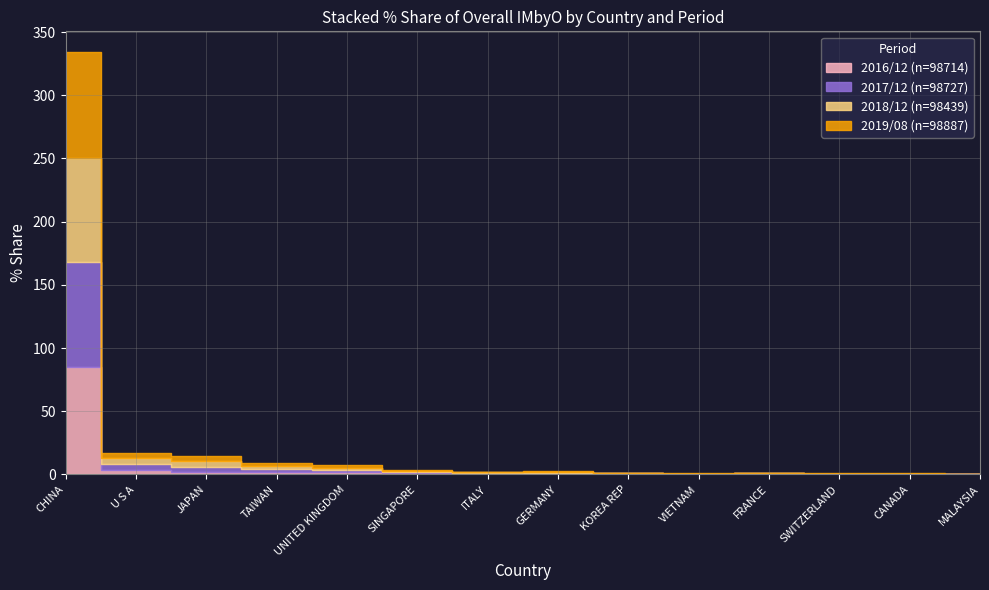

Which series has the largest total across all categories?

201908_% Share